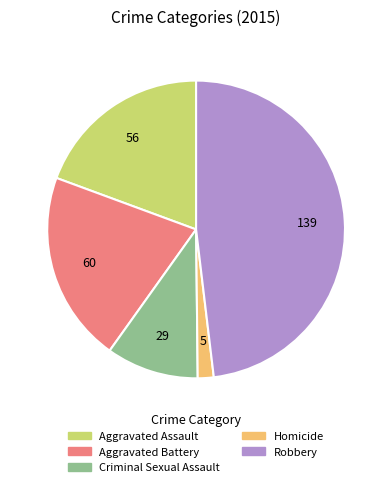

How many slices are in this pie chart?

5